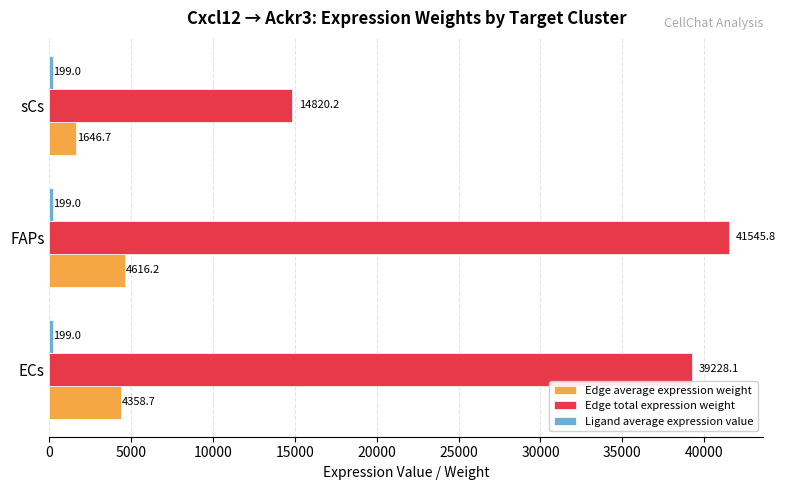

What is the average value of the Edge average expression weight series?

3540.5